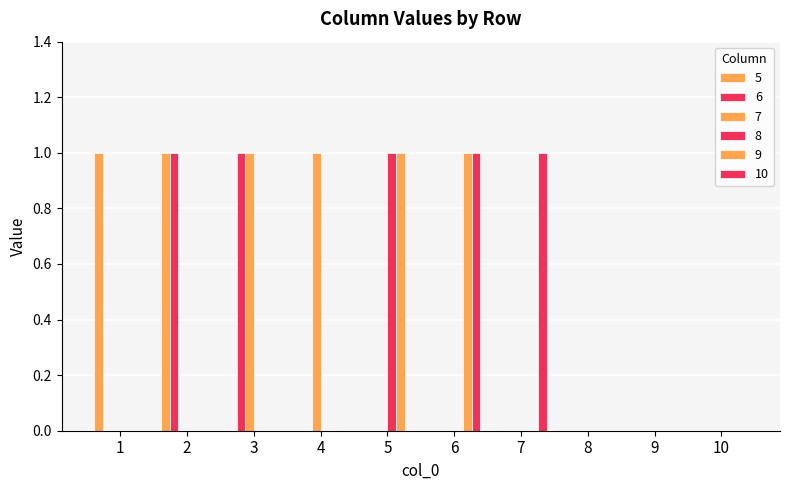

How many distinct data groups are displayed?

6